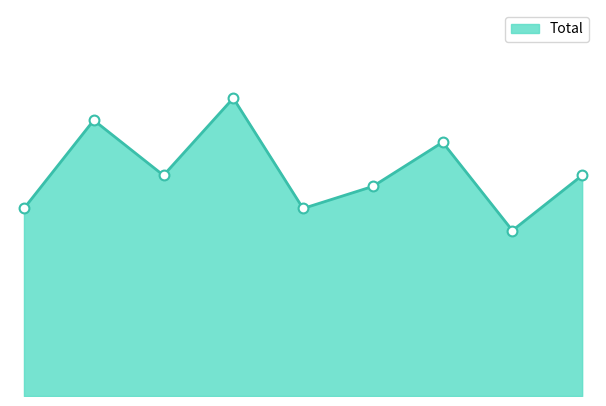

Does the chart have visible grid lines?

No